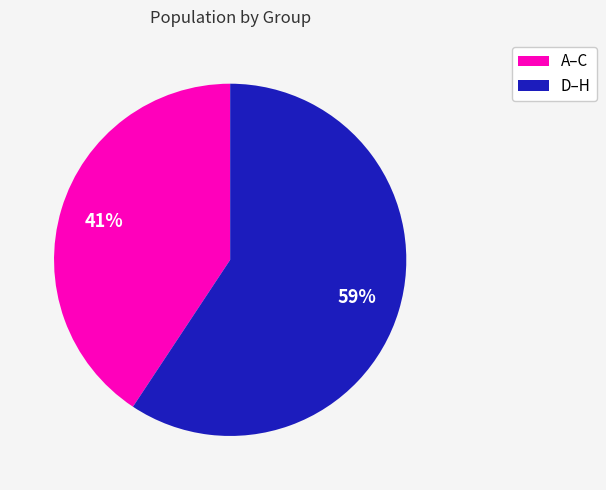

Count the number of slices in the pie.

2